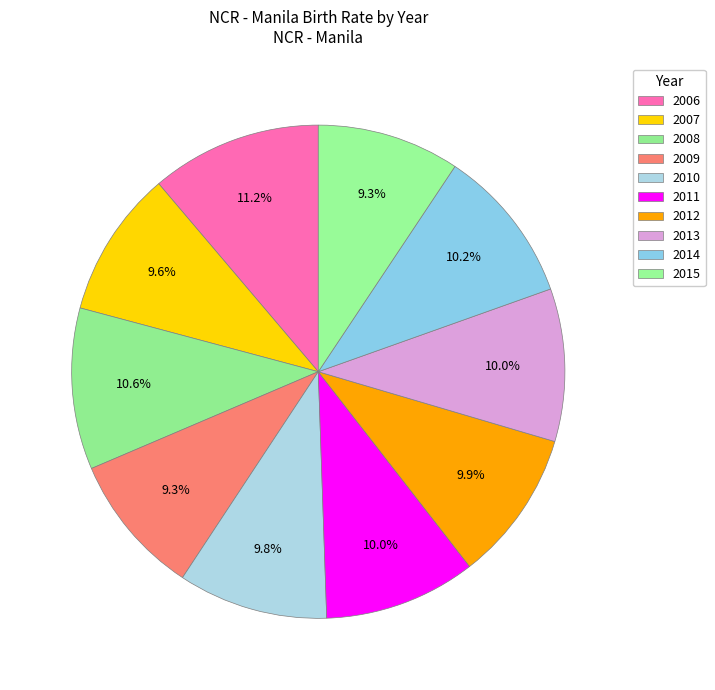

Between 2008 and 2009, which is larger?

2008